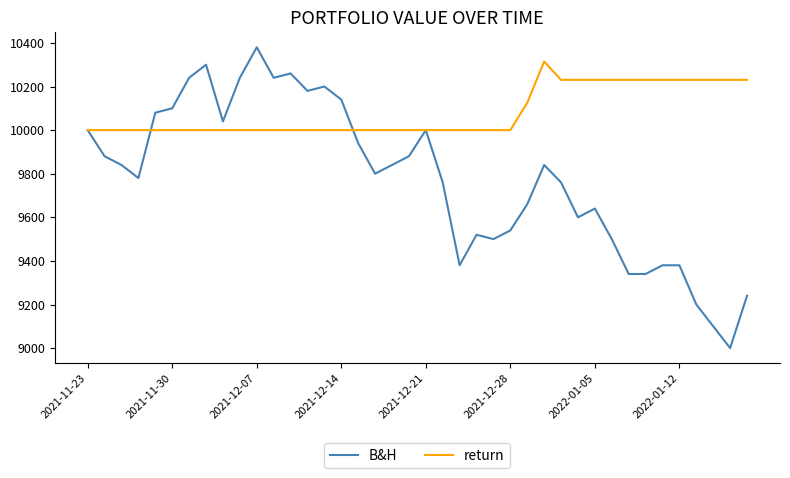

What is the minimum value shown in the chart?

9000.0